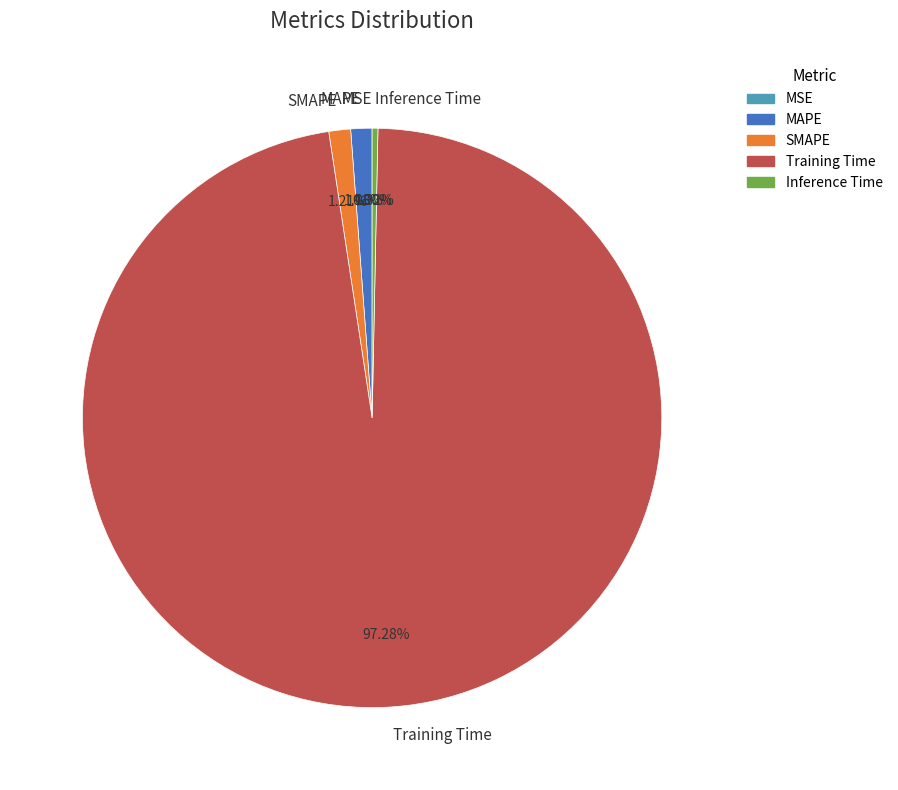

What is the largest slice in the pie chart?

Training Time